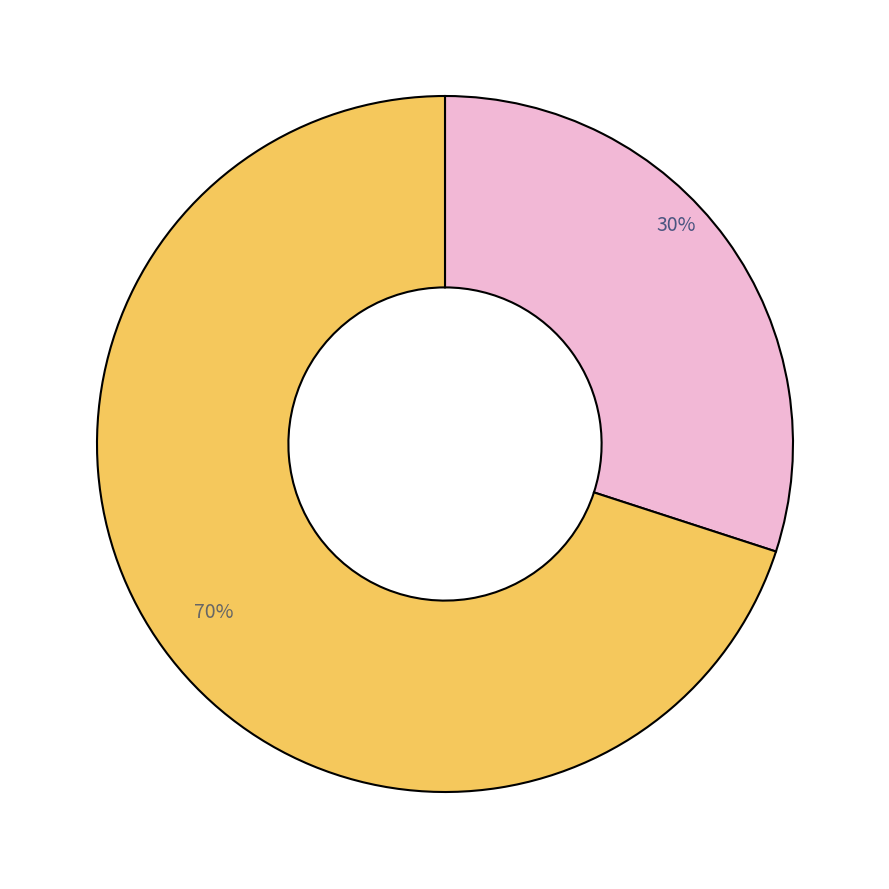

To the nearest percent, what is the average slice percentage?

50%